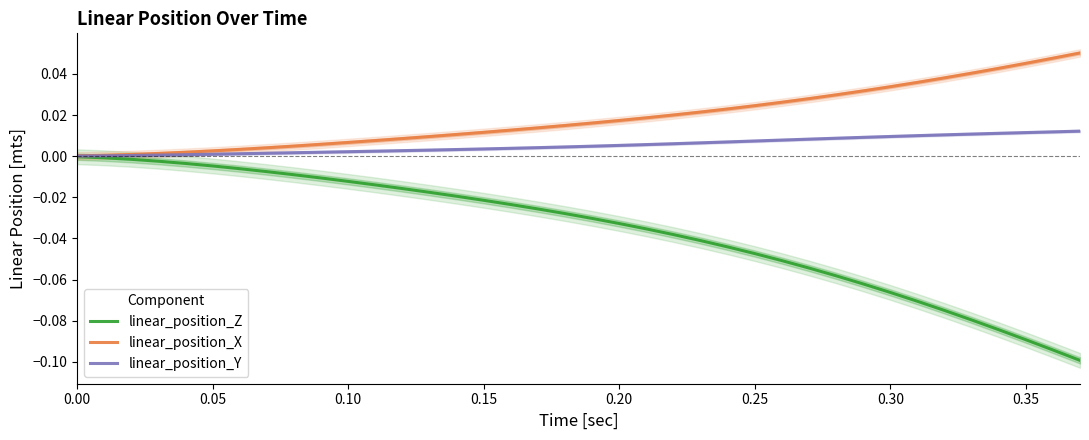

Is it true that linear_position_Z equals -0.0 at 0.30?

False